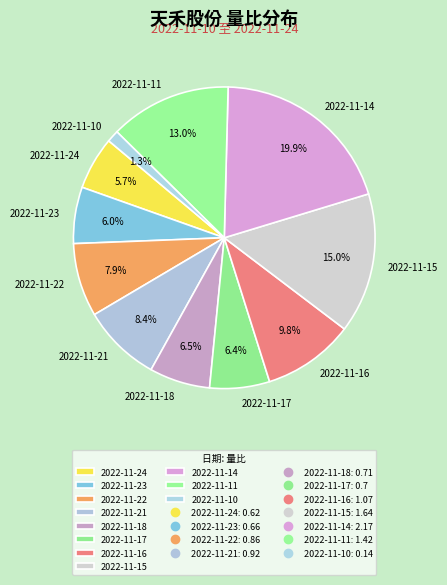

To the nearest percent, what is the difference between the largest and smallest slice percentages?

19%